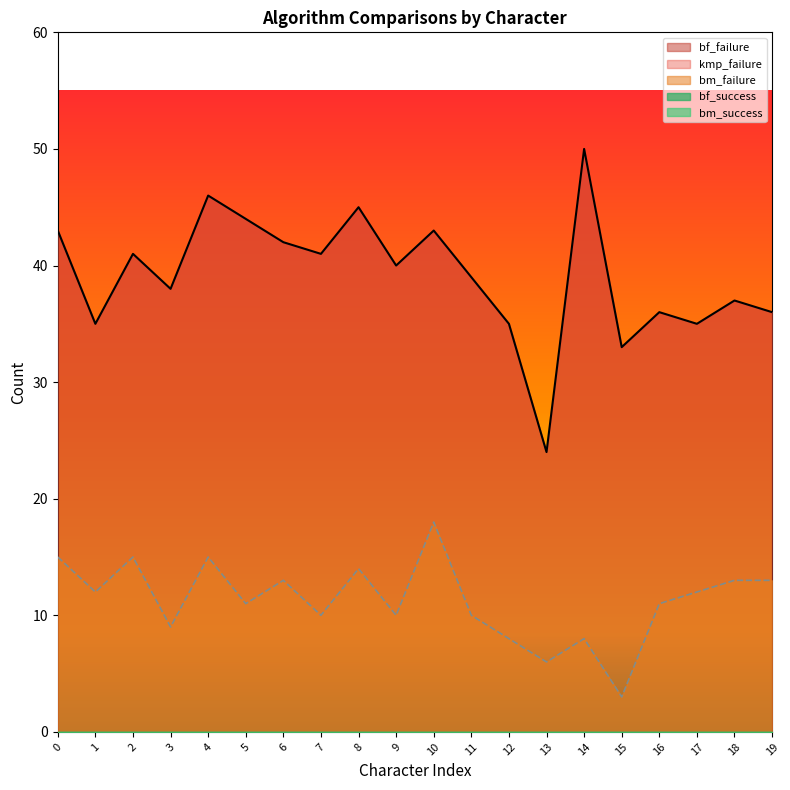

How many lines are shown in the chart?

5